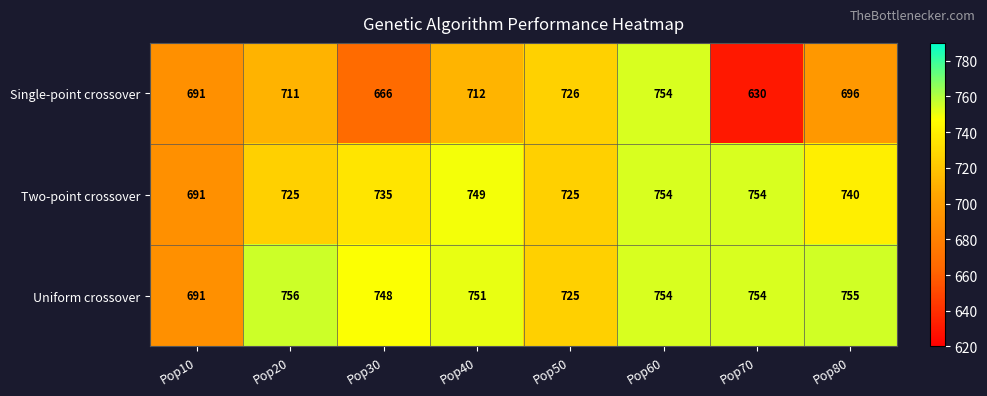

Is it true that Single-point crossover equals 870 at Pop30?

False